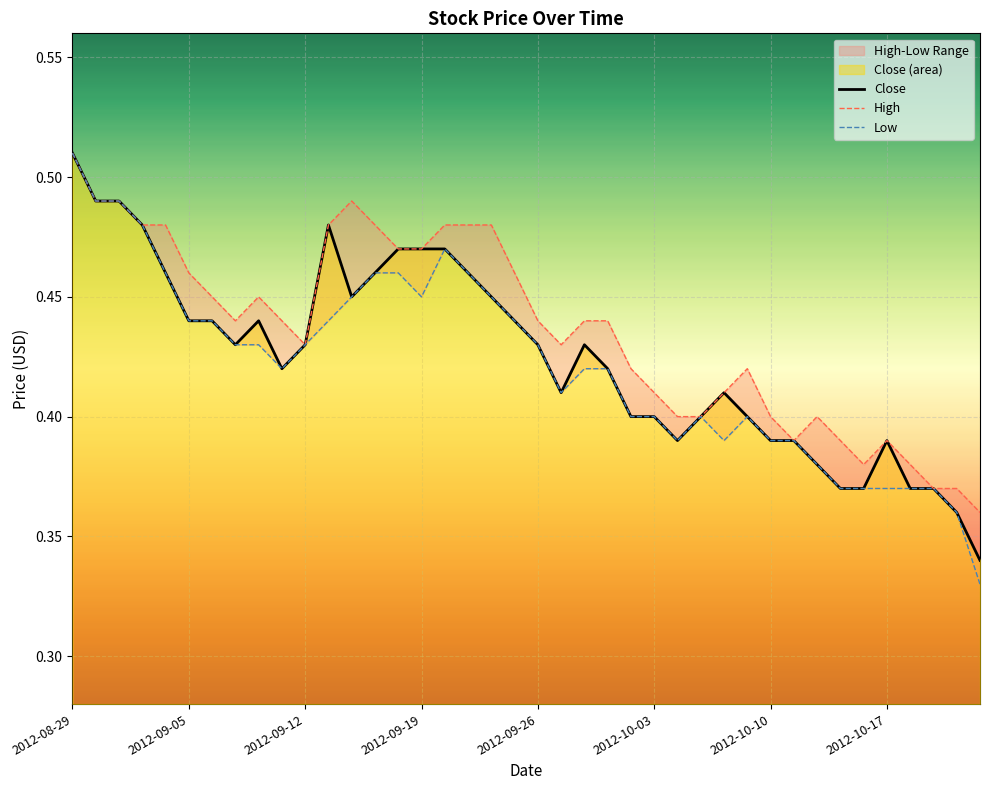

Reading left to right, list all the values displayed in this chart.

Close: 0.5	0.5	0.5	0.5	0.5	0.4	0.4	0.4	0.4	0.4	0.4	0.5	0.5	0.5	0.5	0.5	0.5	0.5	0.5	0.4	0.4	0.4	0.4	0.4	0.4	0.4	0.4	0.4	0.4	0.4	0.4	0.4	0.4	0.4	0.4	0.4	0.4	0.4	0.4	0.3
High: 0.5	0.5	0.5	0.5	0.5	0.5	0.5	0.4	0.5	0.4	0.4	0.5	0.5	0.5	0.5	0.5	0.5	0.5	0.5	0.5	0.4	0.4	0.4	0.4	0.4	0.4	0.4	0.4	0.4	0.4	0.4	0.4	0.4	0.4	0.4	0.4	0.4	0.4	0.4	0.4
Low: 0.5	0.5	0.5	0.5	0.5	0.4	0.4	0.4	0.4	0.4	0.4	0.4	0.5	0.5	0.5	0.5	0.5	0.5	0.5	0.4	0.4	0.4	0.4	0.4	0.4	0.4	0.4	0.4	0.4	0.4	0.4	0.4	0.4	0.4	0.4	0.4	0.4	0.4	0.4	0.3